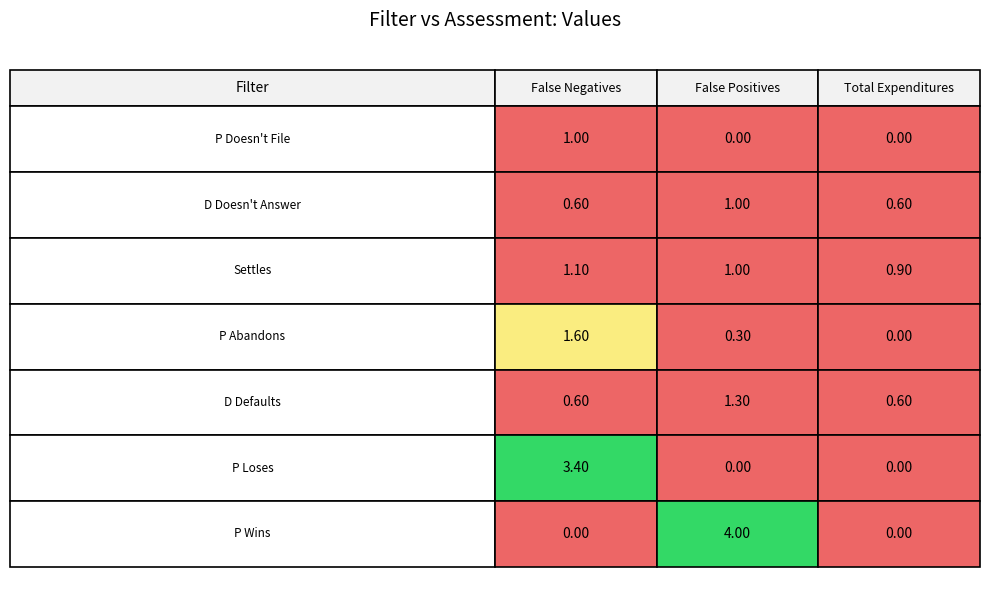

What is the sum of the P Doesn't File values at P Doesn't File and D Doesn't Answer?

1.0